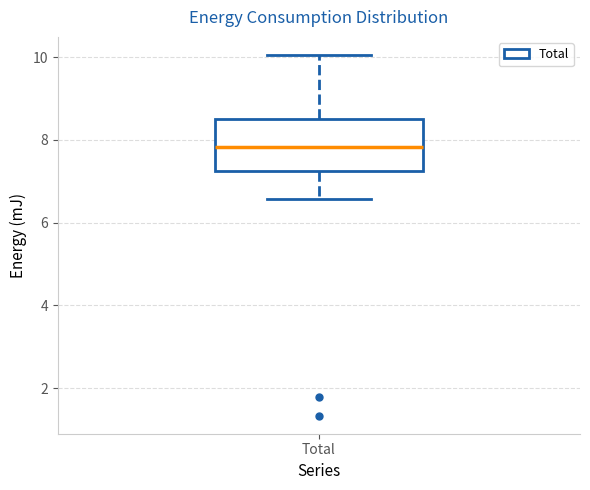

Transcribe this box plot: give where the median line is, the range the box spans, and where the two whiskers end, as read against the y-axis. The values are not printed on the chart, so give them approximately, as read against the axis.

median 7.8, box 7.2 to 8.6, whiskers 6.6 to 10.0